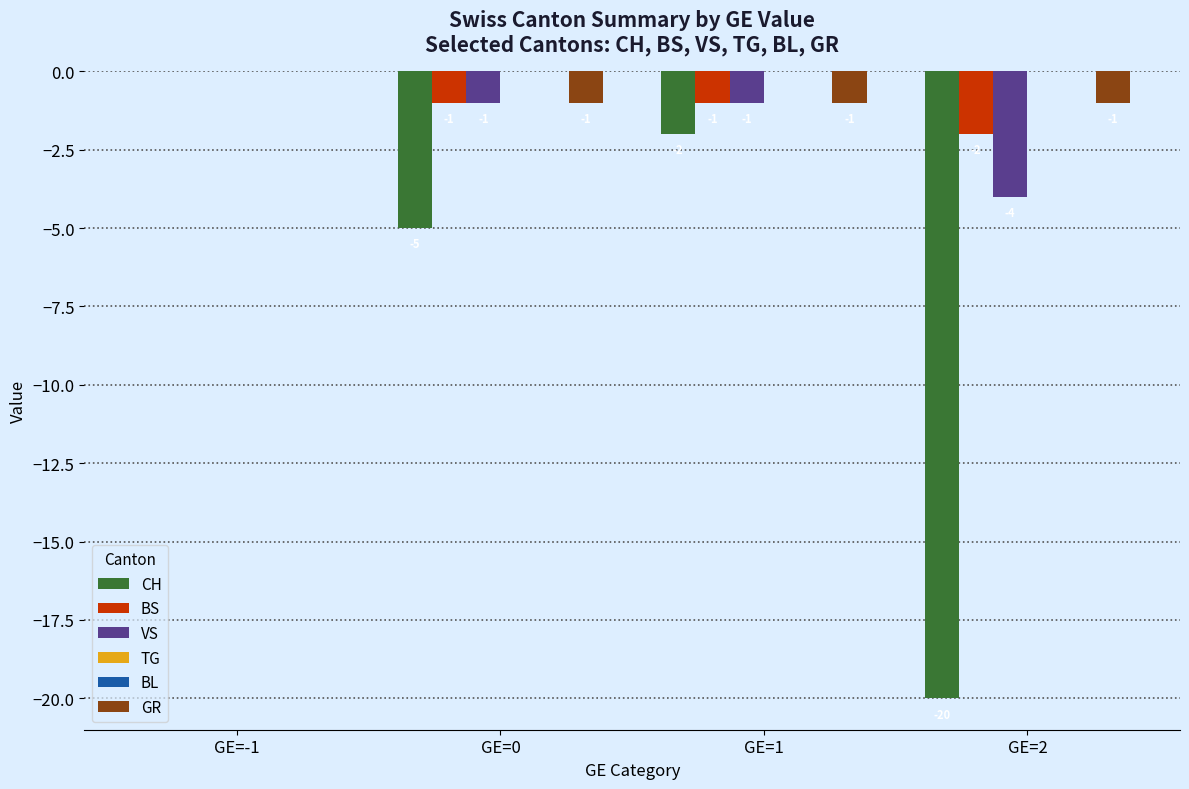

At which category is the sum across all series the highest?

GE=-1